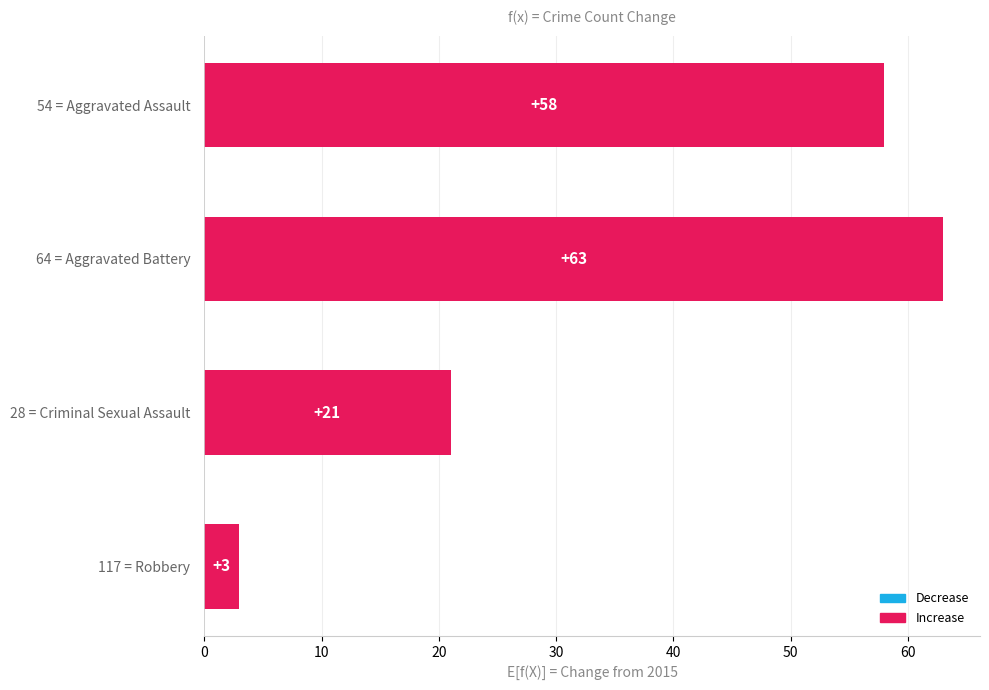

Reading bottom to top, list all the values displayed in this chart.

117 = Robbery=3	28 = Criminal Sexual Assault=21	64 = Aggravated Battery=63	54 = Aggravated Assault=58